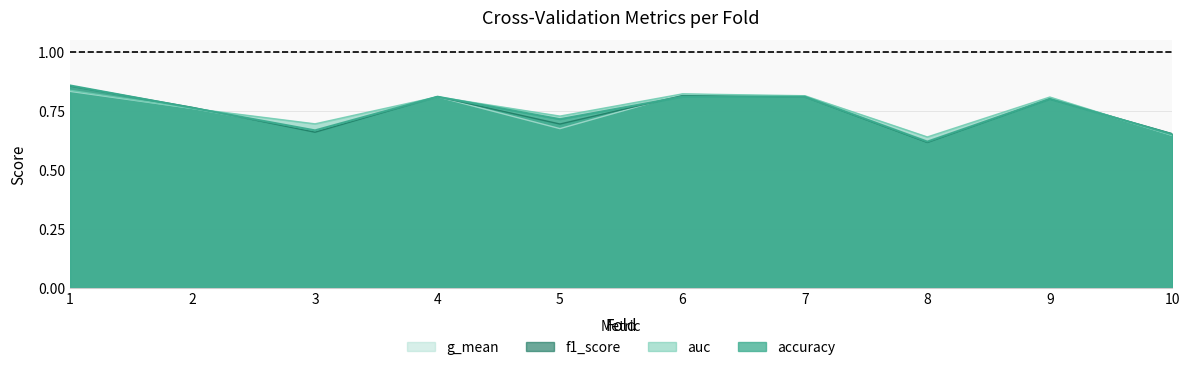

What is the lowest value of the auc series?

0.6